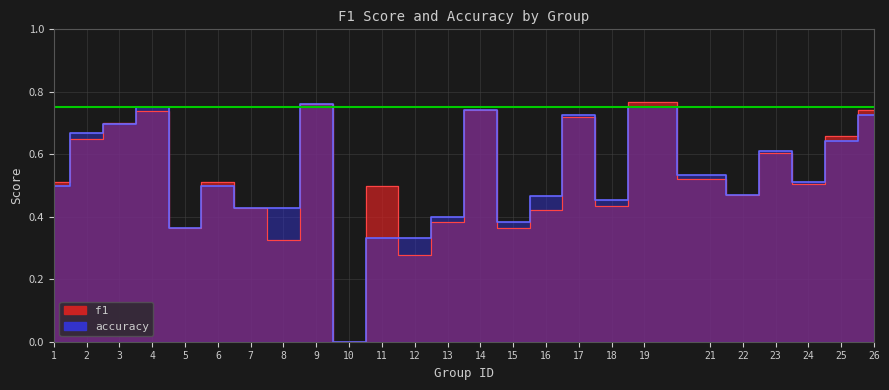

At which category does f1 reach its first local valley?

5